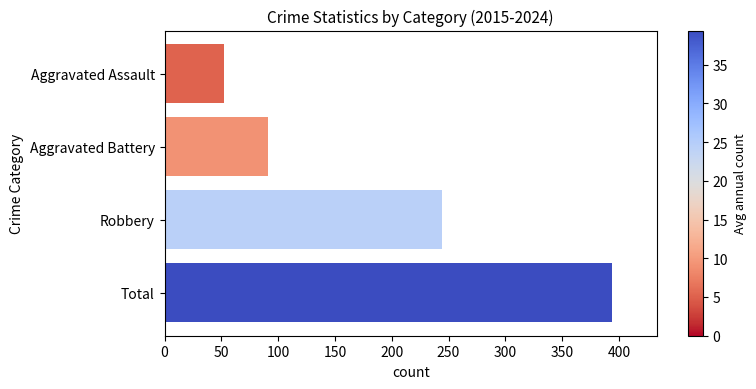

What is the ratio of the value at Total to the value at Robbery?

1.6